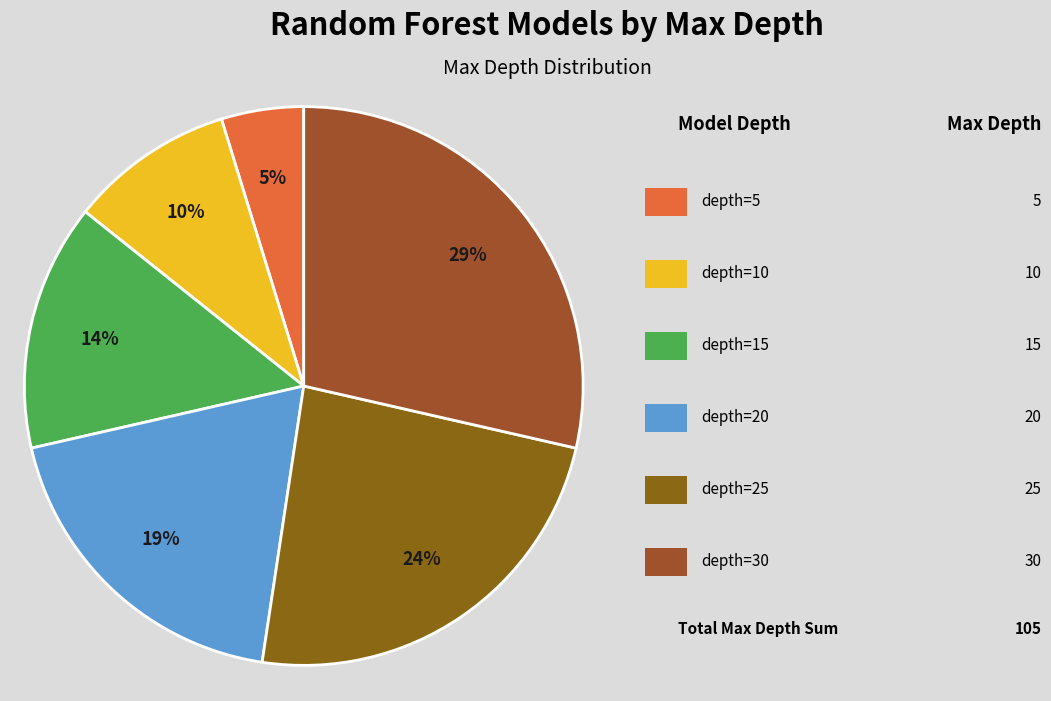

Which category has the smallest portion of the pie?

RandomForest: max_depth=5.00